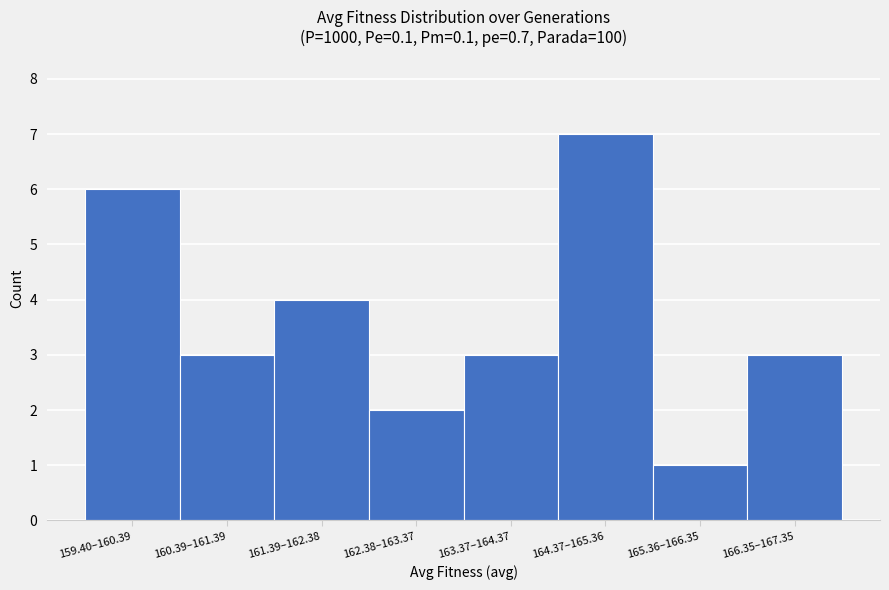

Reading left to right, list all the values displayed in this chart.

6	3	4	2	3	7	1	3